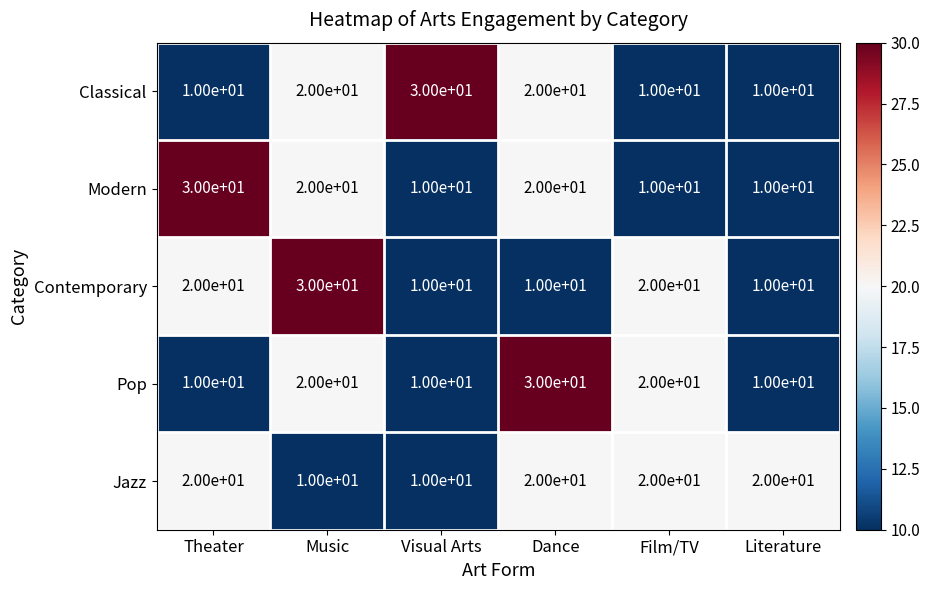

What is the sum of the Pop values at Literature and Dance?

40